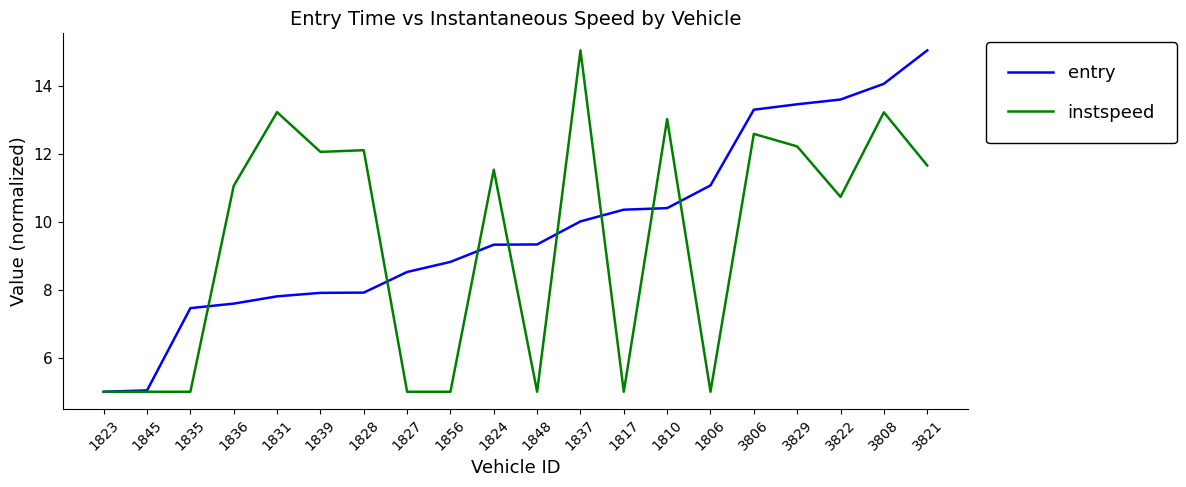

The instspeed series shows 13.2 at 1831. True or false?

True